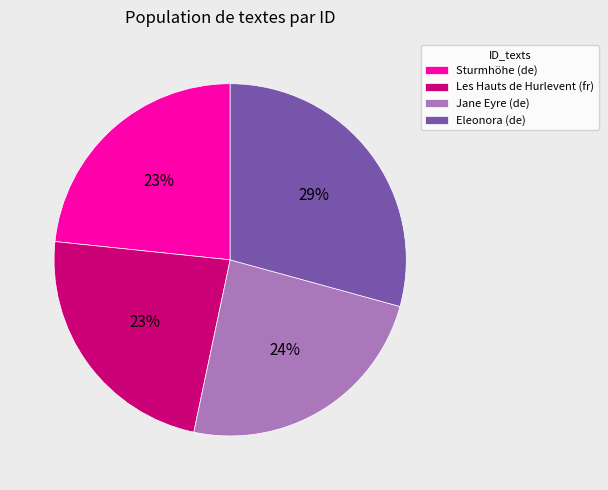

To the nearest percent, what percentage of the pie is Eleonora (de)?

29%